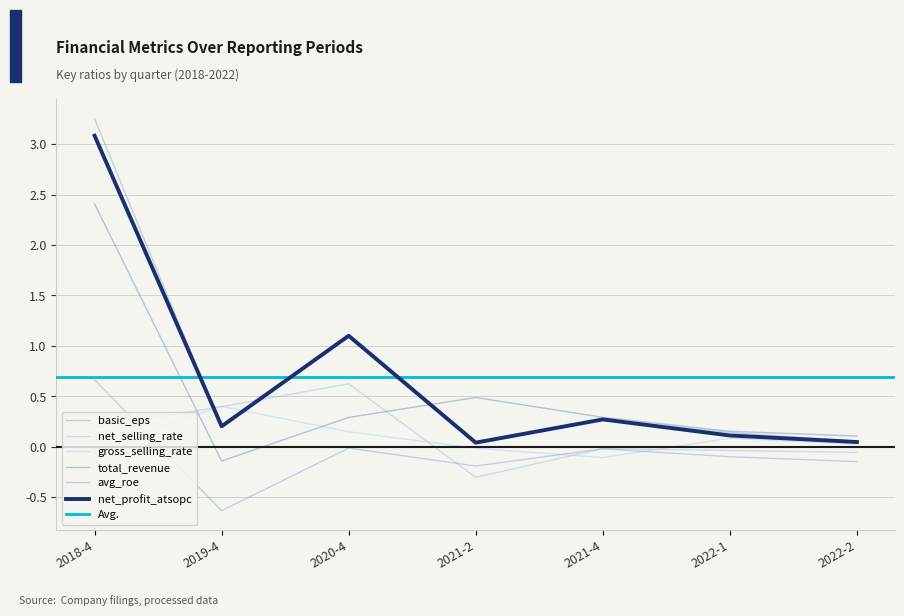

The value of net_profit_atsopc at 2018-4 is 3.1. True or false?

True